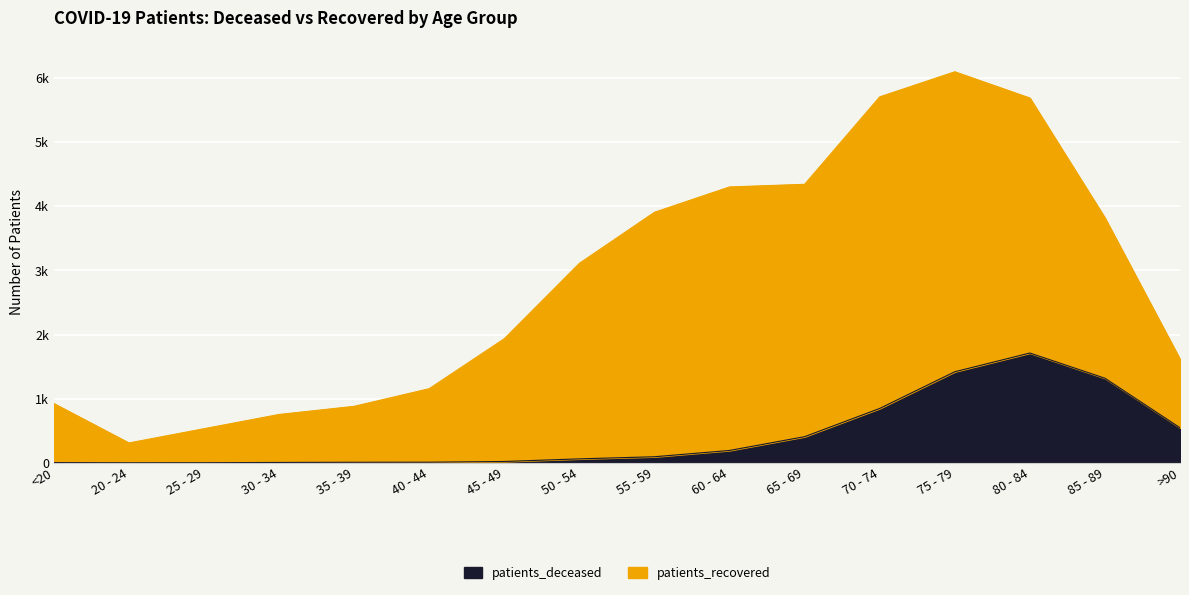

What is the value of the 8th point from the left?

62